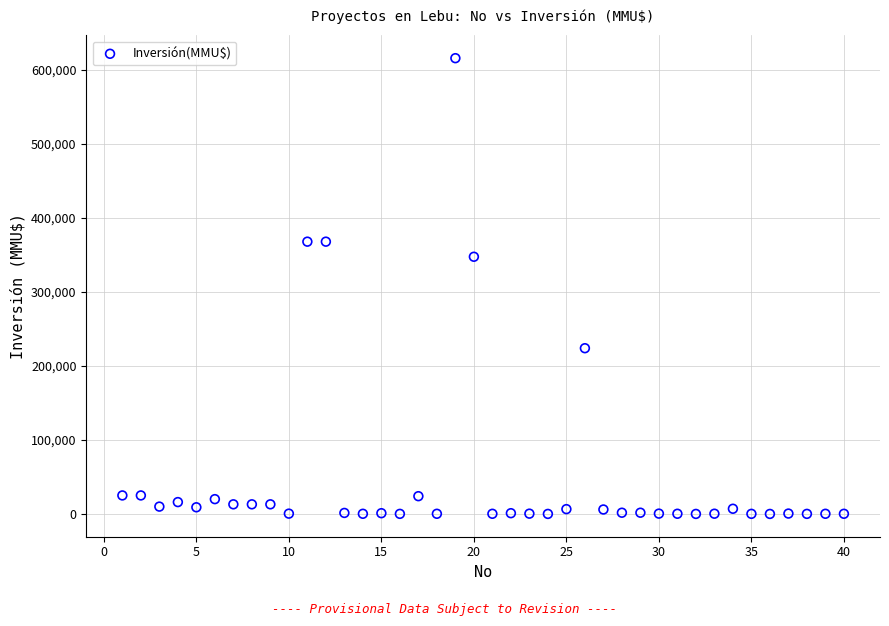

What is the range of Y values (max minus min)?

615999